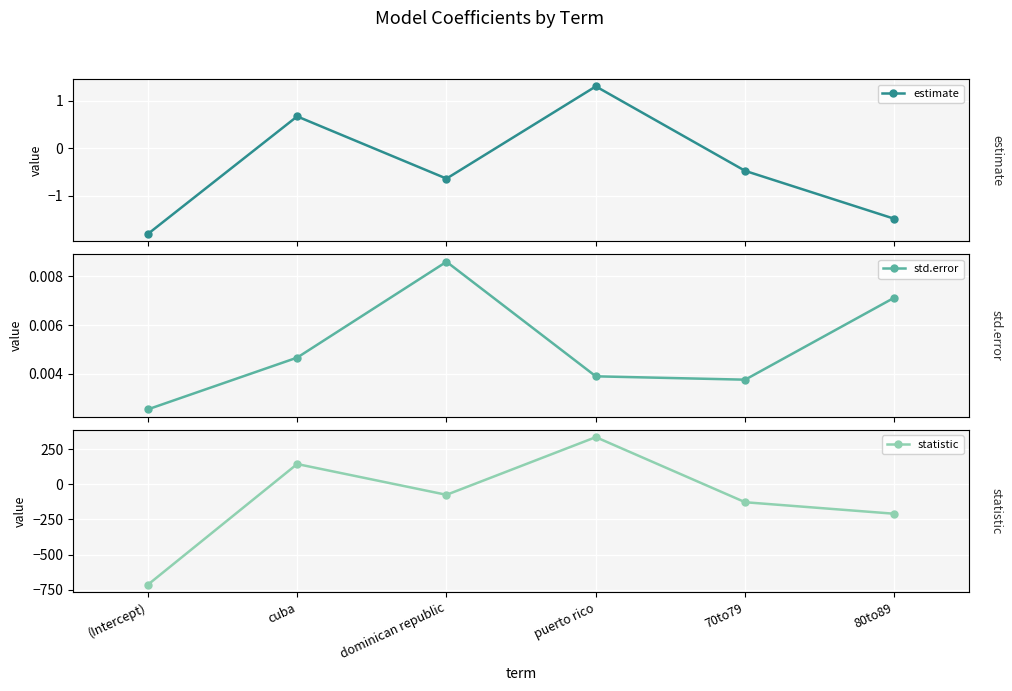

Rank the series by their maximum value, from lowest to highest.

std.error, estimate, statistic